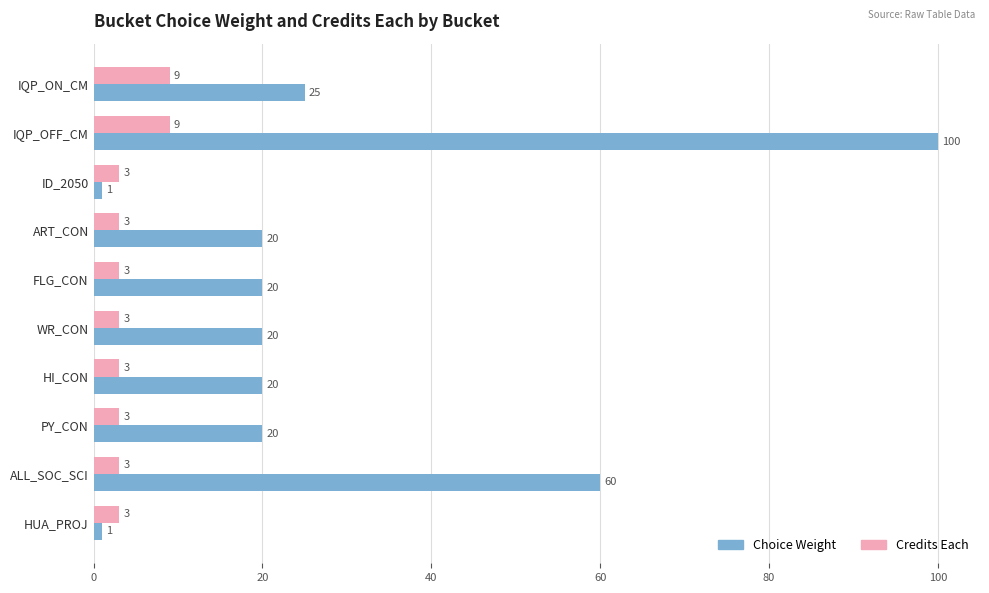

What are all the series names shown in the legend?

Choice Weight, Credits Each